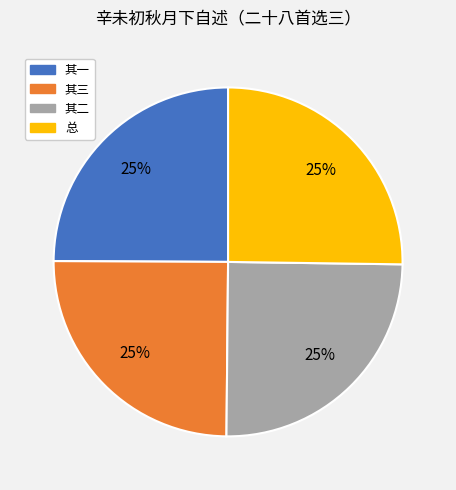

To the nearest percent, what is the average slice percentage?

25%